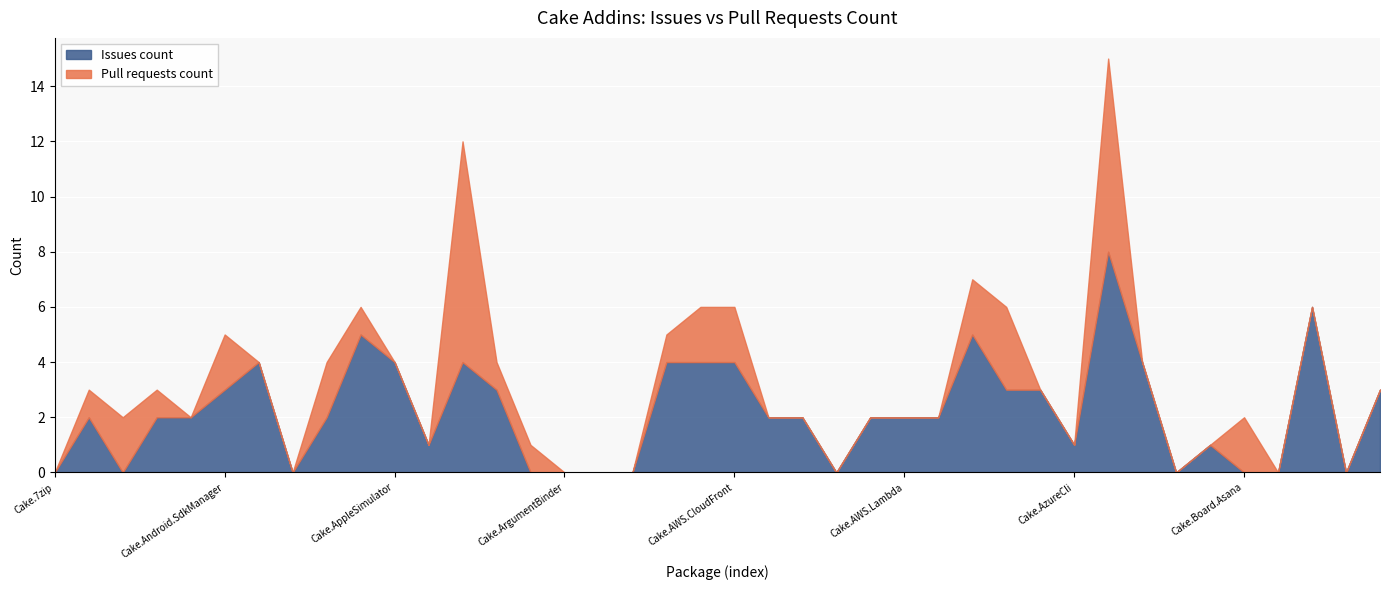

Does the chart display data point markers on the line(s)?

No